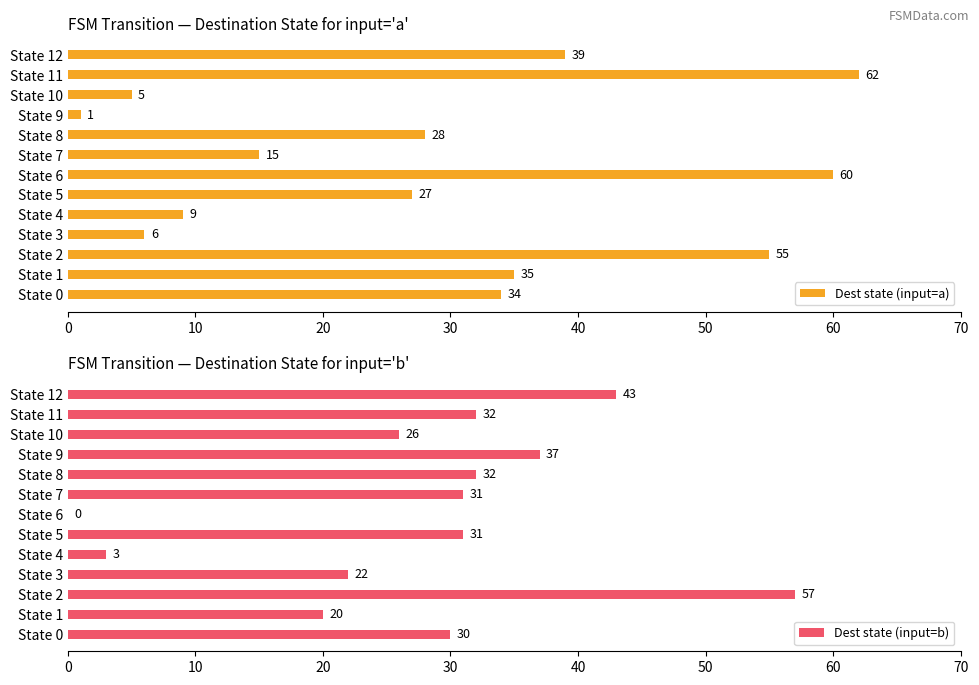

What is the difference between the Dest state (input=a) values at State 2 and State 6?

5